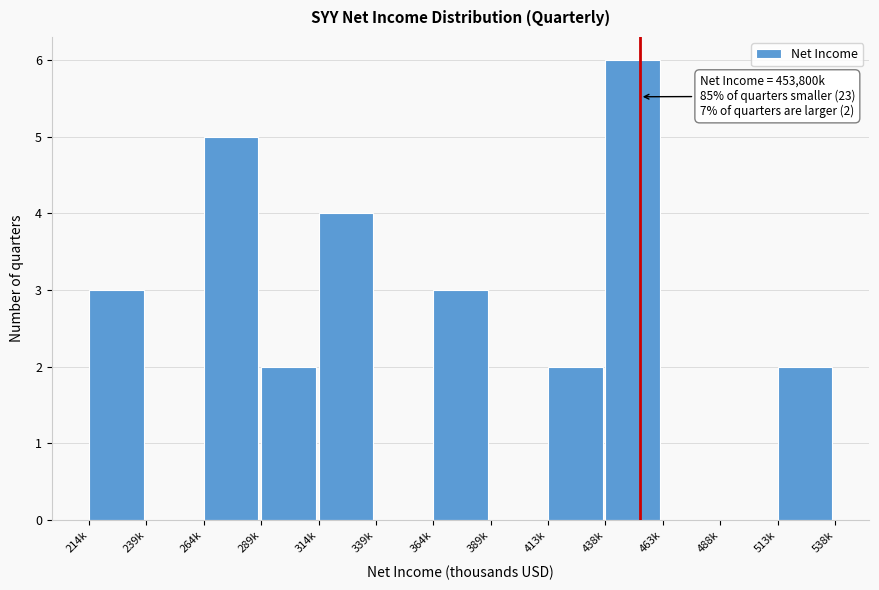

Reading left to right, extract all data points from this chart.

214k=3	239k=0	264k=5	289k=2	314k=4	339k=0	364k=3	389k=0	413k=2	438k=6	463k=0	488k=0	513k=2